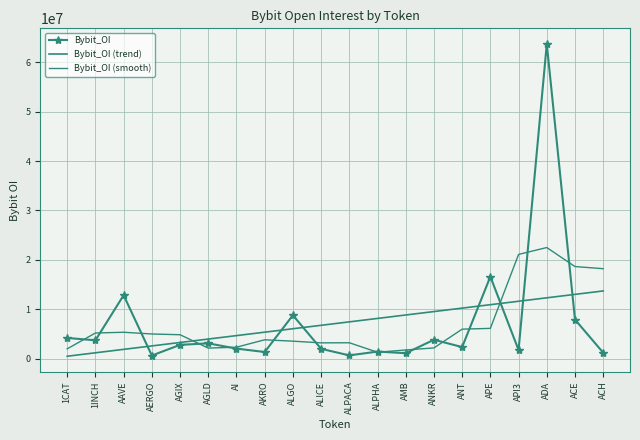

Count the number of data series in this chart.

3